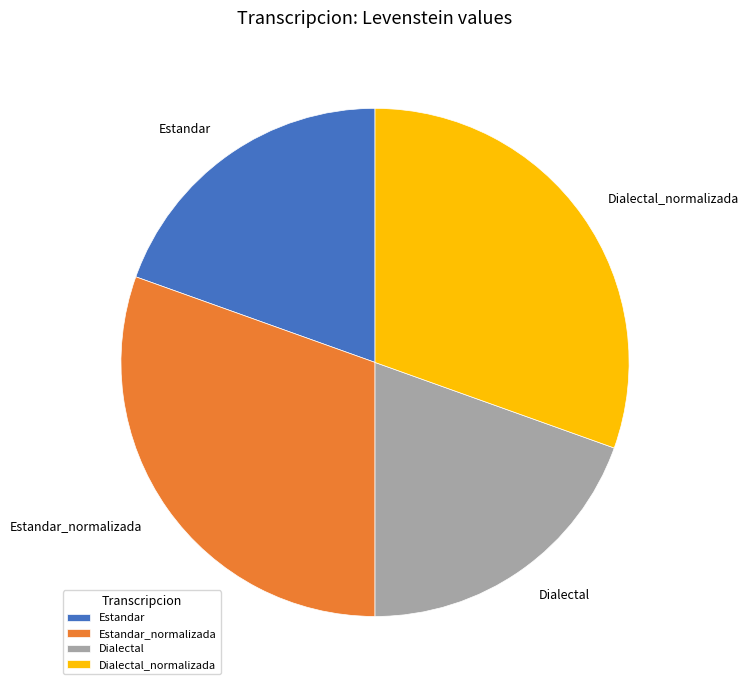

Is there any slice that represents more than half of the pie?

No